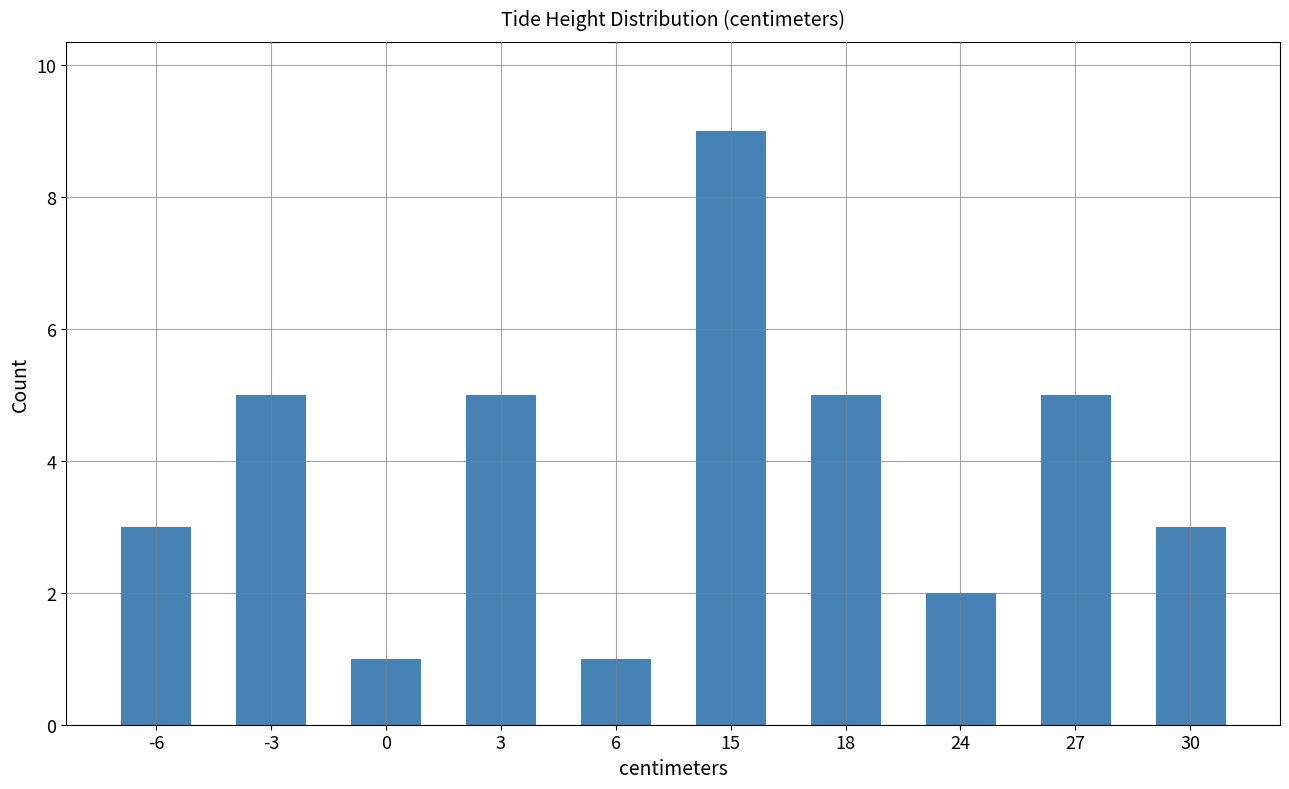

Count the number of categories in the chart.

10